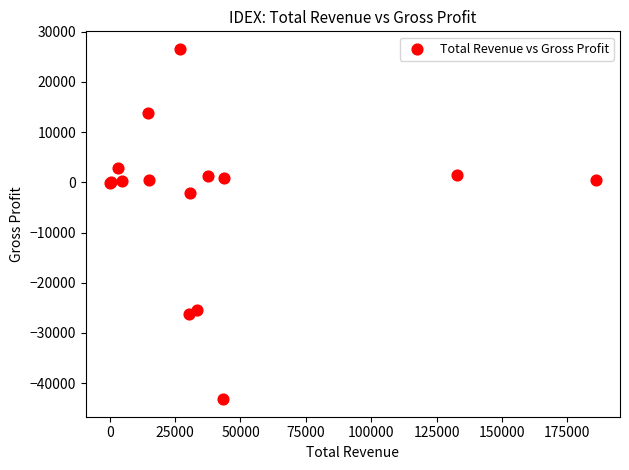

What Y value in the scatter plot is closest to -8300?

-2100